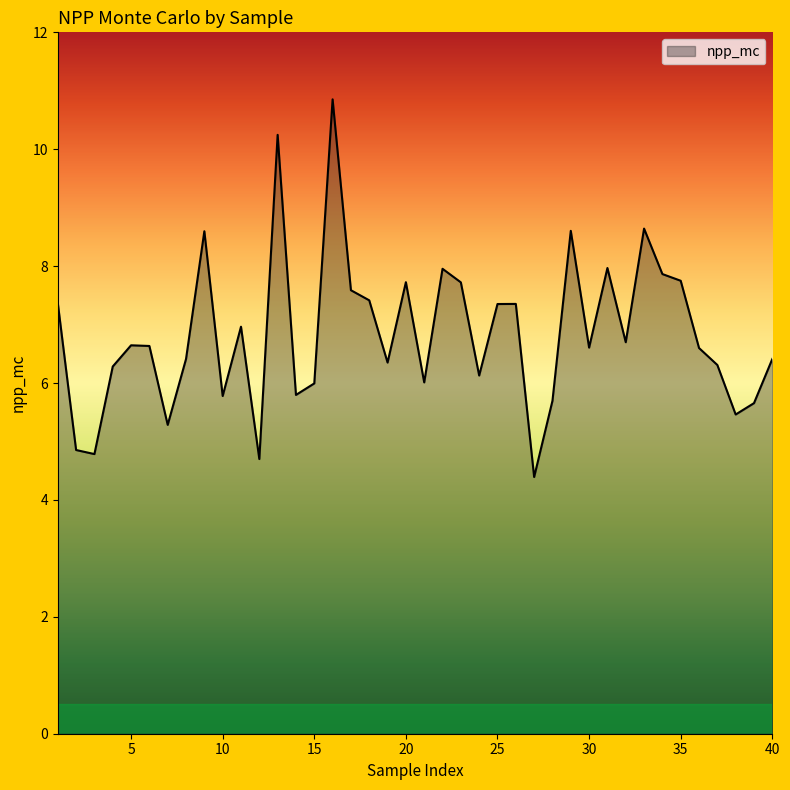

How many lines are shown in the chart?

1